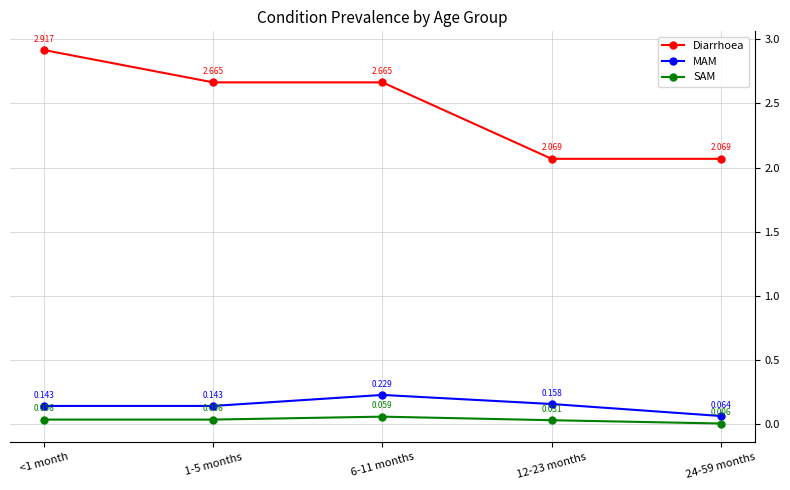

What is the label of the 5th point from the left?

24-59 months